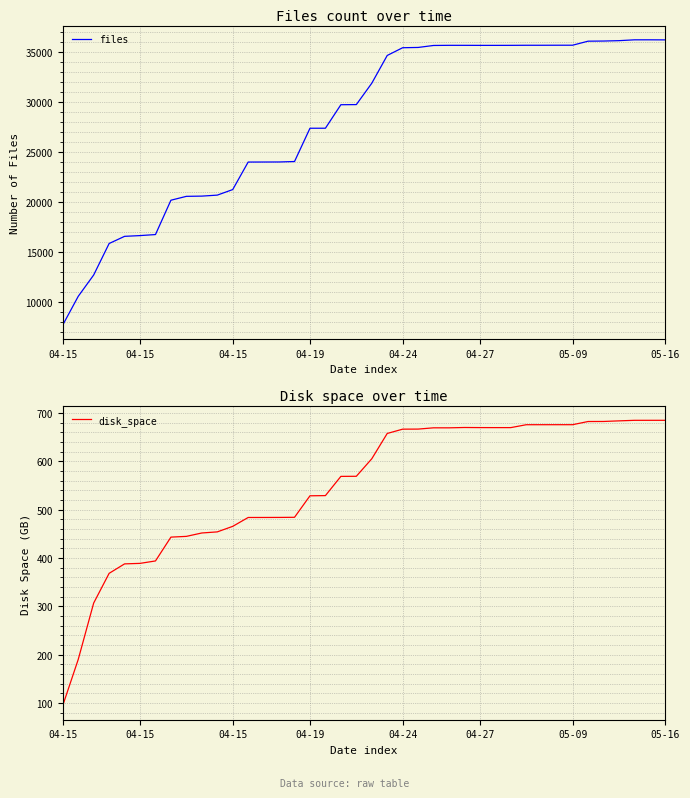

Rank the series by their average value, from lowest to highest.

disk_space, files